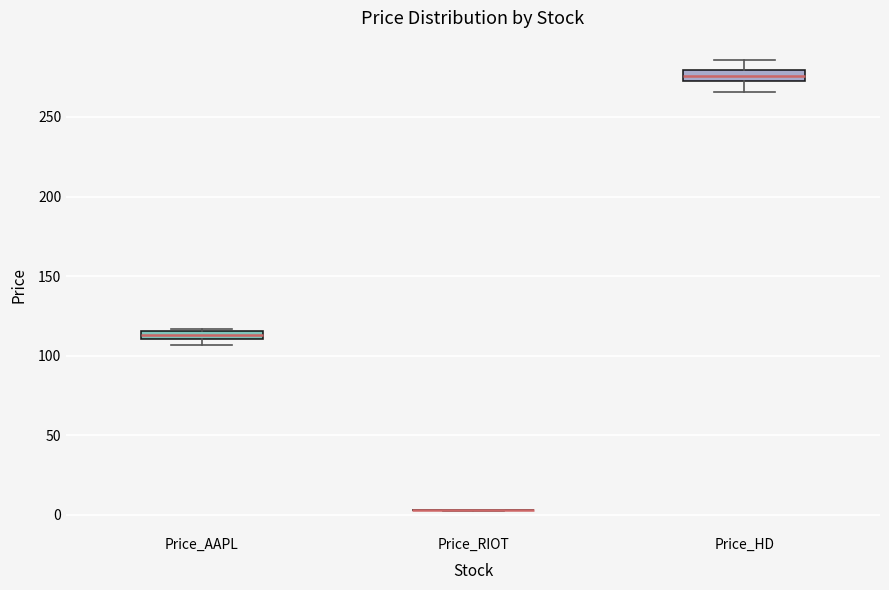

Where is the upper edge of the box for Price_AAPL on the y-axis? The values are not printed on the chart, so give them approximately, as read against the axis.

115